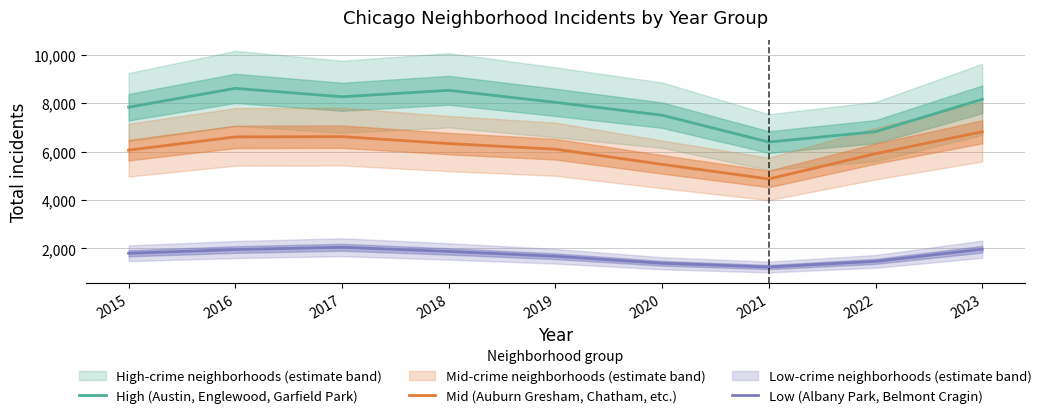

What is the minimum value shown in the chart?

1233